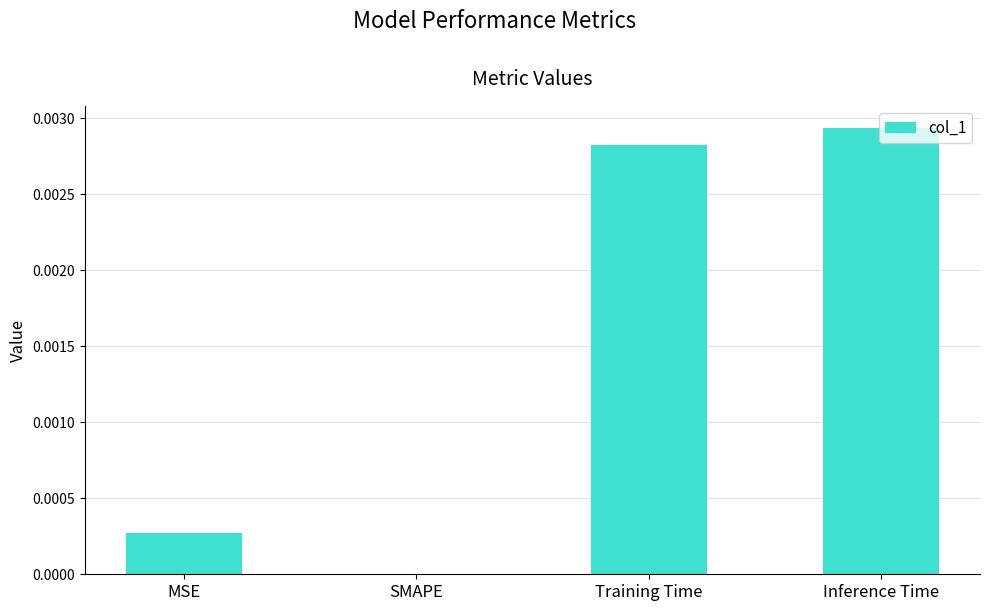

The value at SMAPE is 0.0. True or false?

True